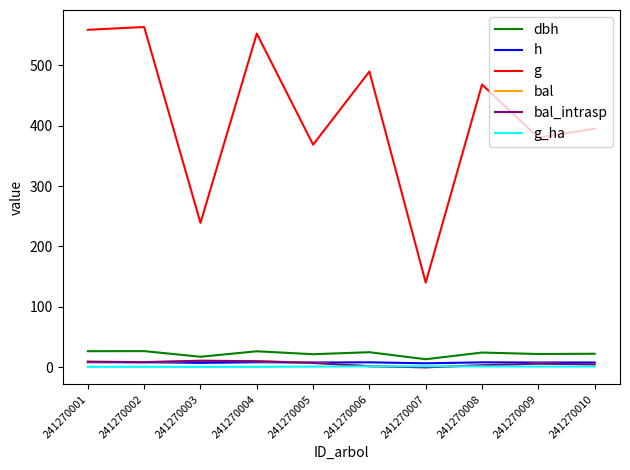

Where is g_ha nearest to the value 1?

241270005